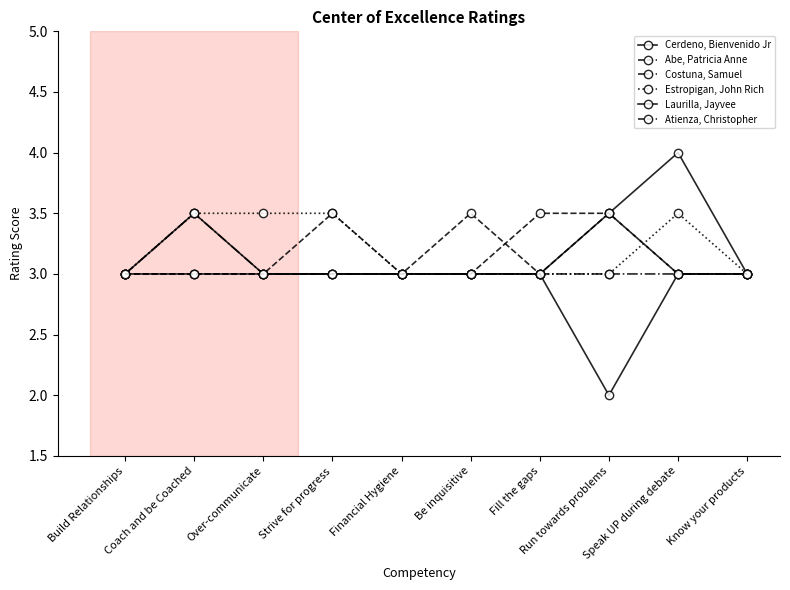

Count the number of categories in the chart.

10